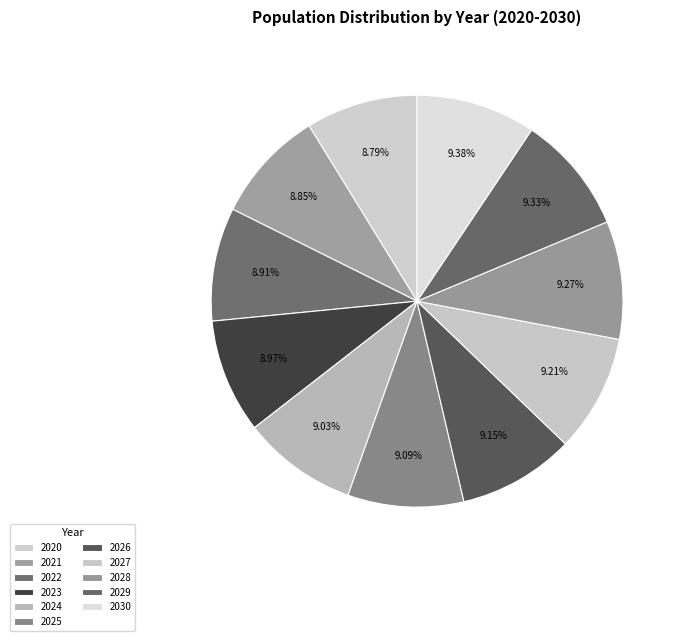

How many slices are in this pie chart?

11